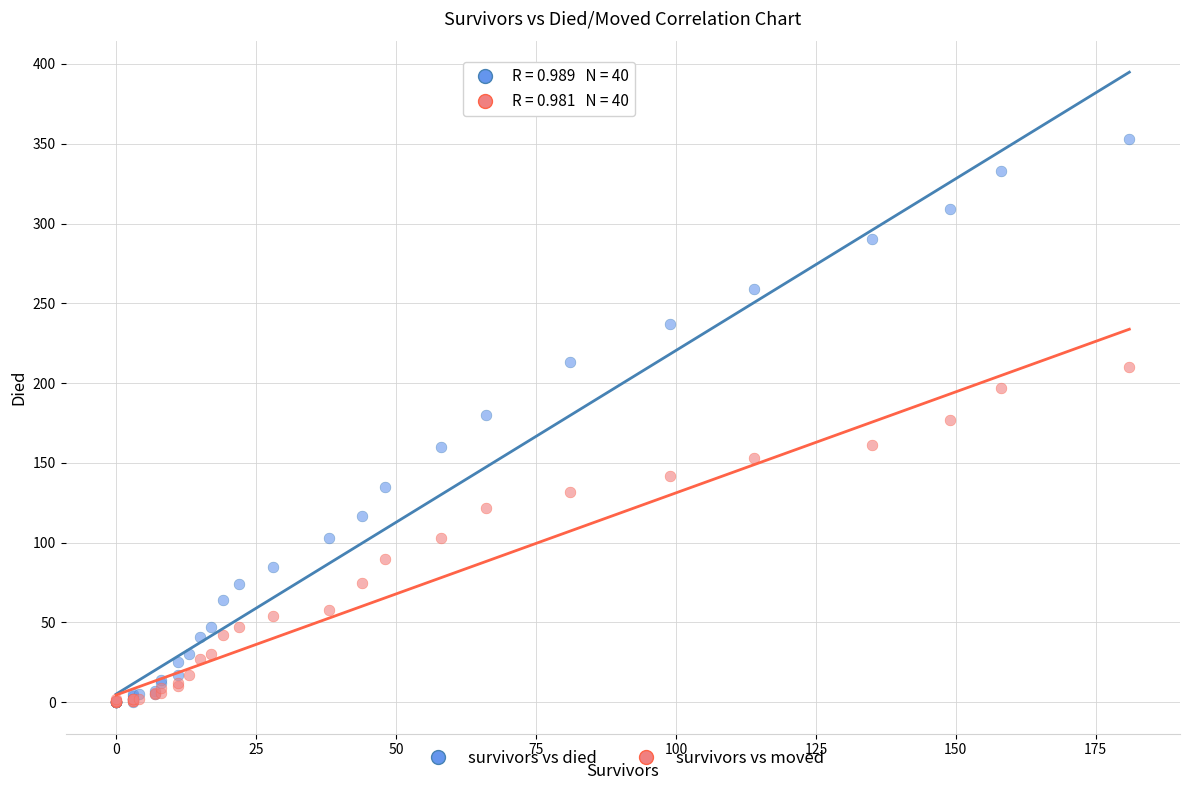

What are all the series names shown in the legend?

survivors vs died, survivors vs moved